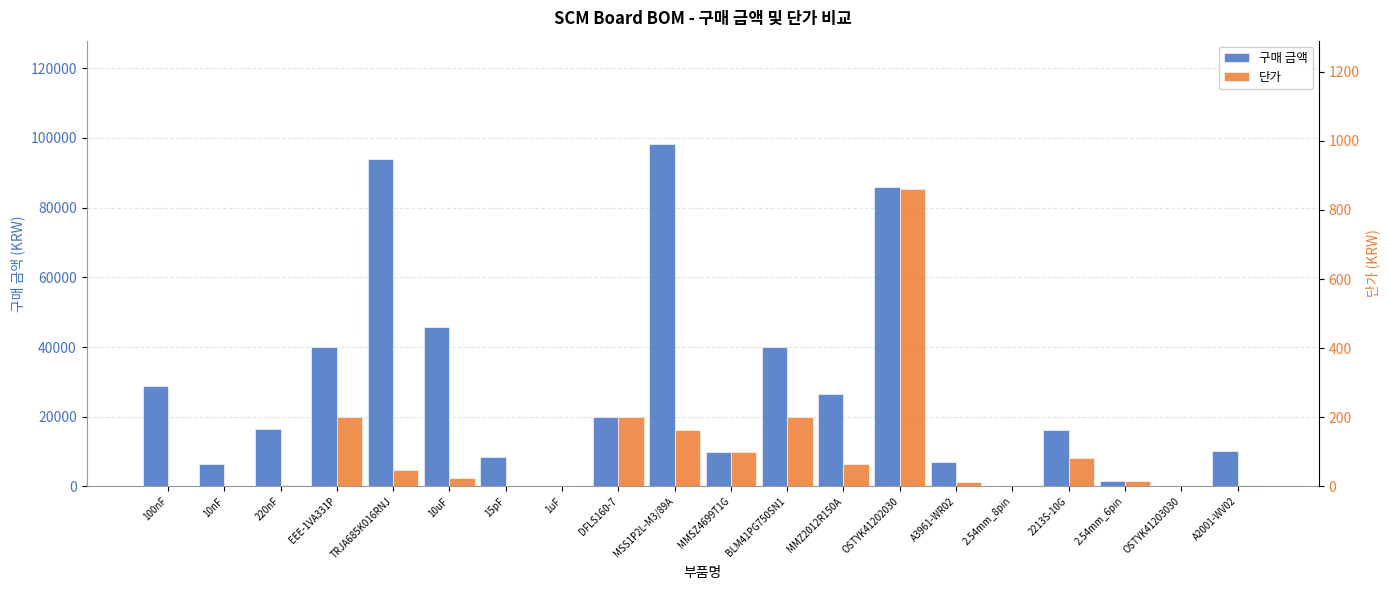

How many data points in 구매 금액 are less than 16500?

10